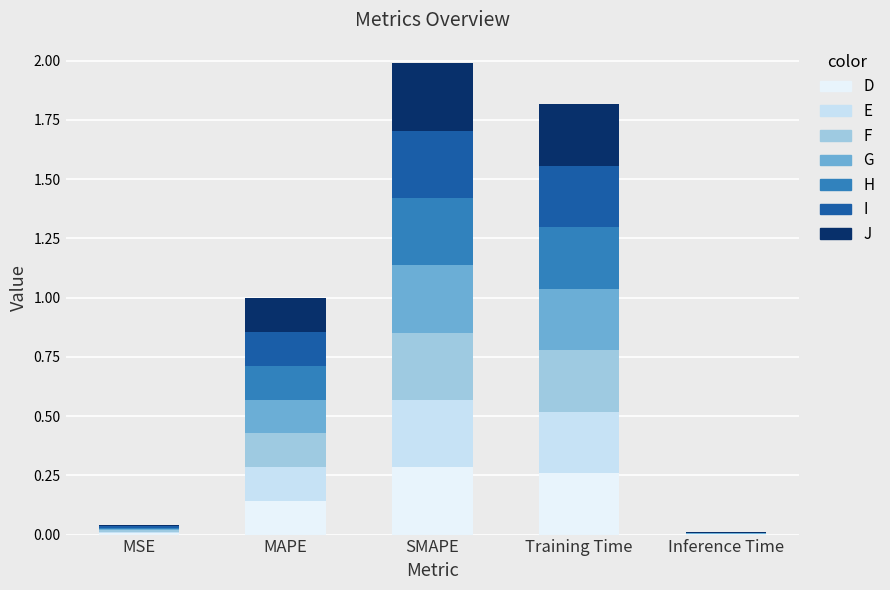

Are the bars horizontal?

No